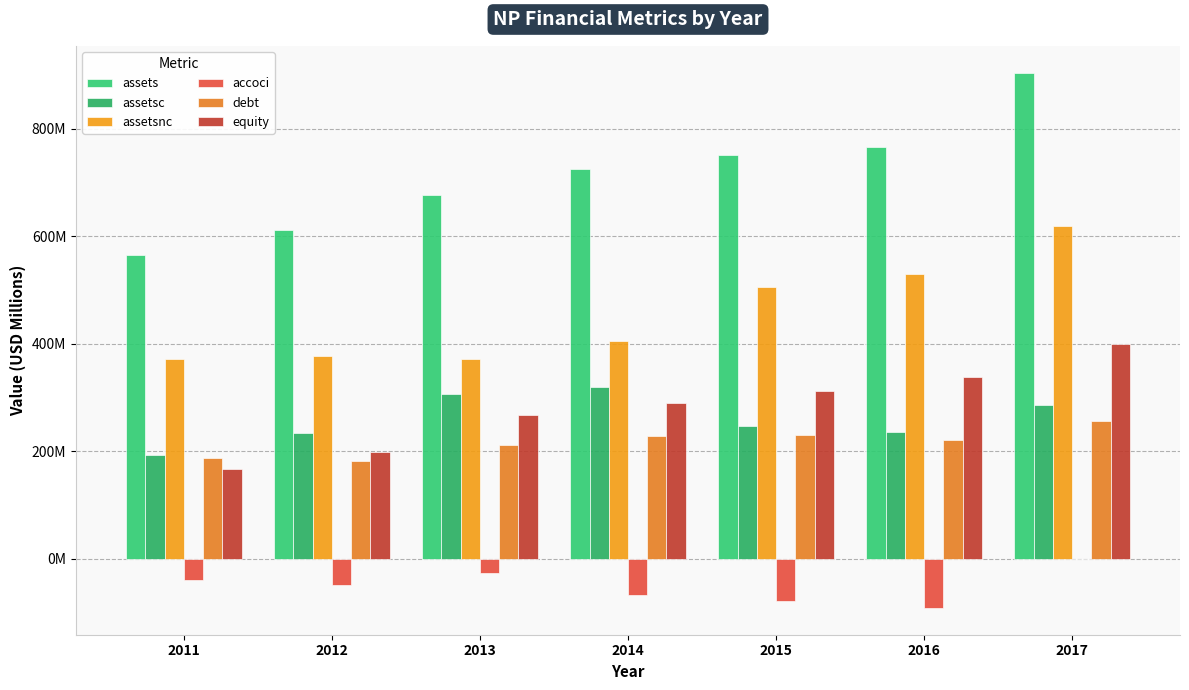

Does the chart contain stacked bars?

No